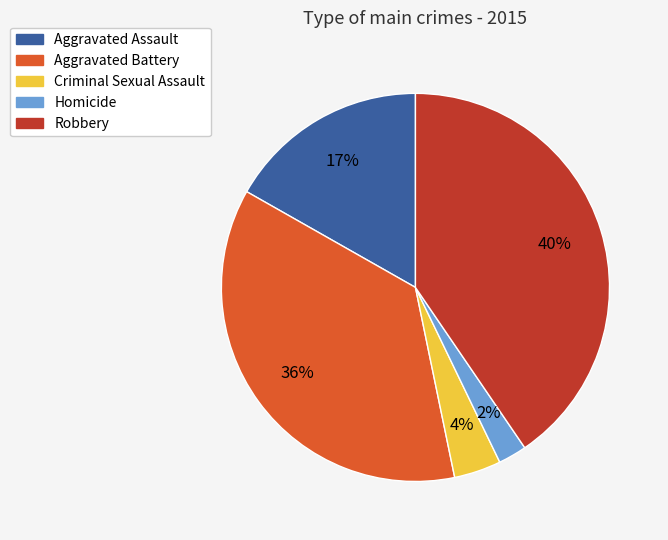

To the nearest percent, what is the combined percentage of Criminal Sexual Assault and Robbery?

44%